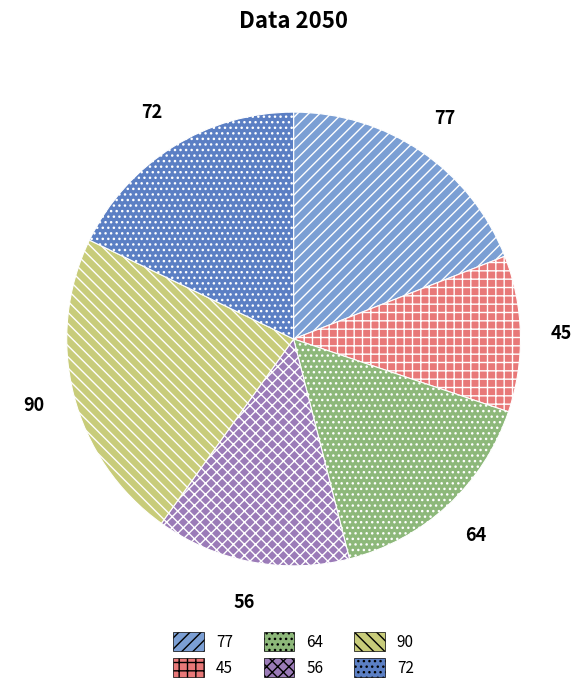

Is it true that 72 is 12% of the pie?

False